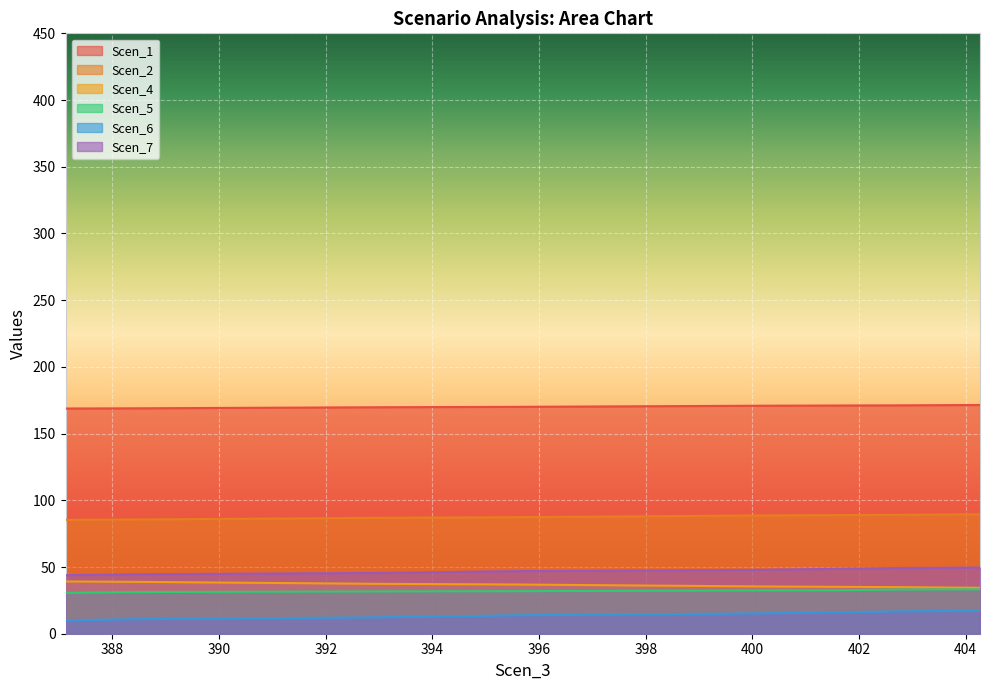

List the labels in order of Scen_5 value, smallest first.

387.11987908915637, 388.37182286388395, 389.13776663861154, 389.9037104133391, 390.6696541880667, 391.4355979627943, 392.2015417375219, 392.9674855122495, 394.23903538168844, 395.5105852511274, 396.29613512056636, 397.08168499000533, 397.8672348594443, 398.65278472888326, 399.43833459832223, 400.2238844677612, 401.47804185589183, 402.73219924402247, 403.50035663215306, 404.26851402028365